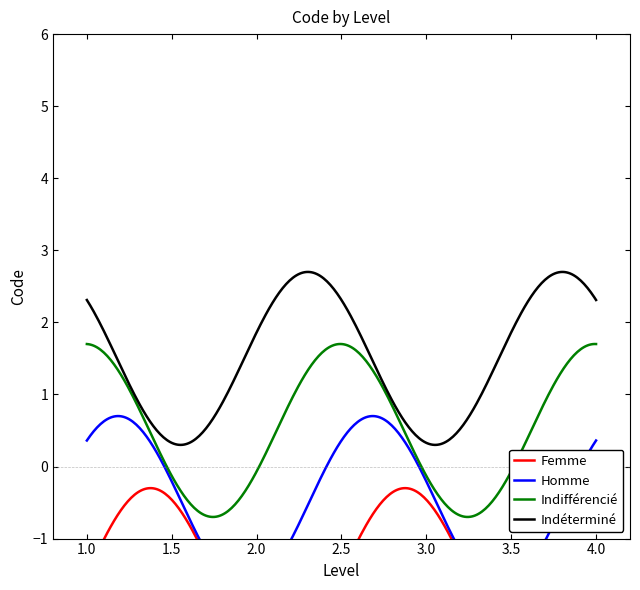

What is the lowest value of the Indifférencié series?

-0.7